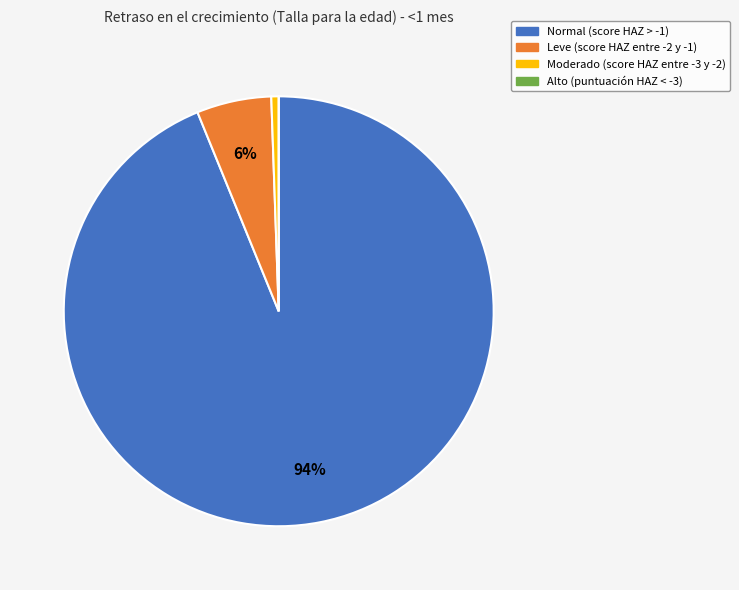

Do Leve (score HAZ entre -2 y -1) and Normal (score HAZ > -1) together represent more than half of the pie?

Yes